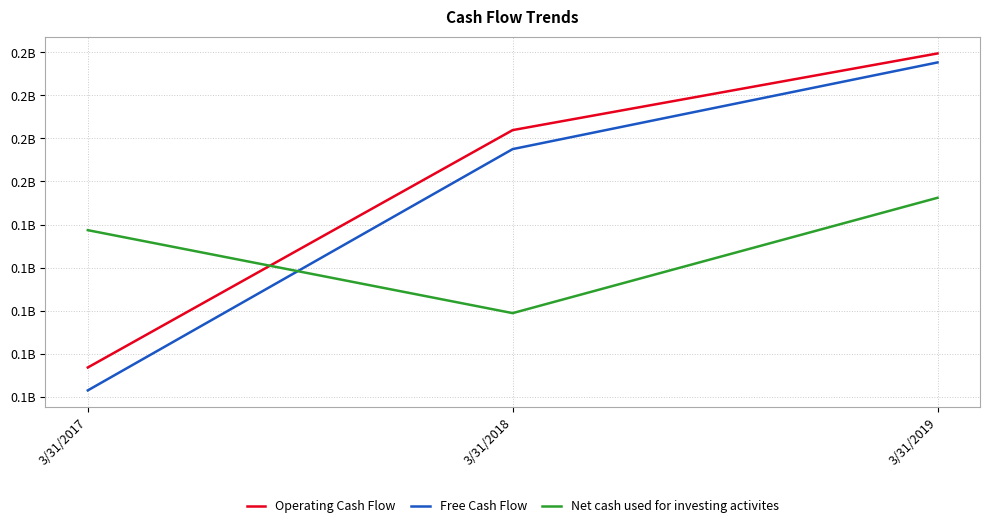

Does the chart display data point markers on the line(s)?

No